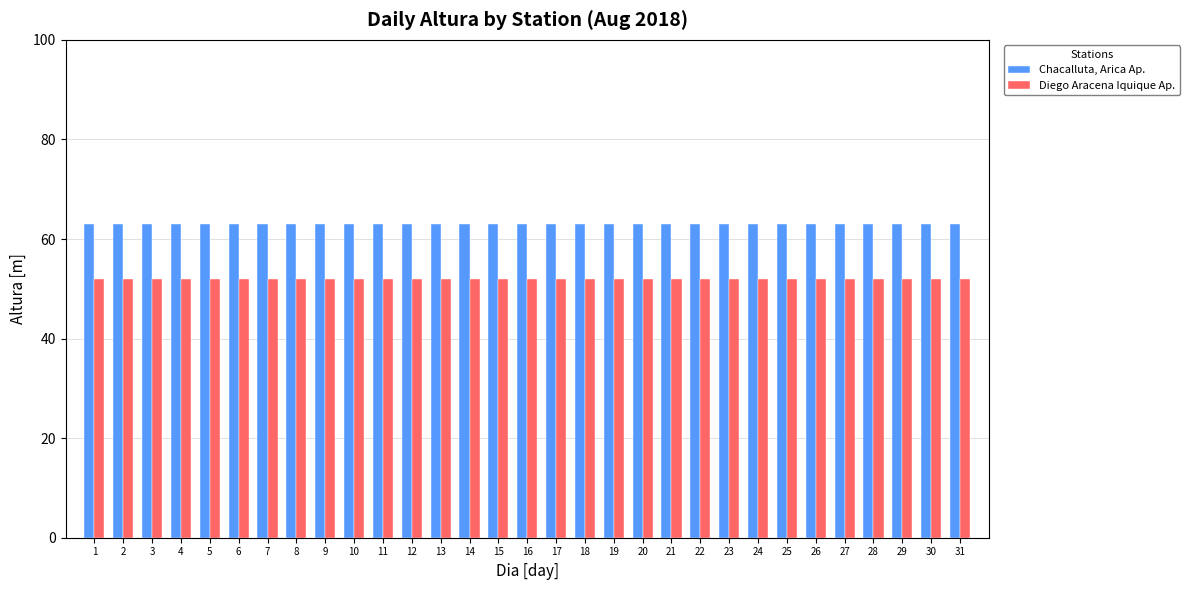

At 7, list the series in order from largest to smallest.

Chacalluta, Arica Ap., Diego Aracena Iquique Ap.